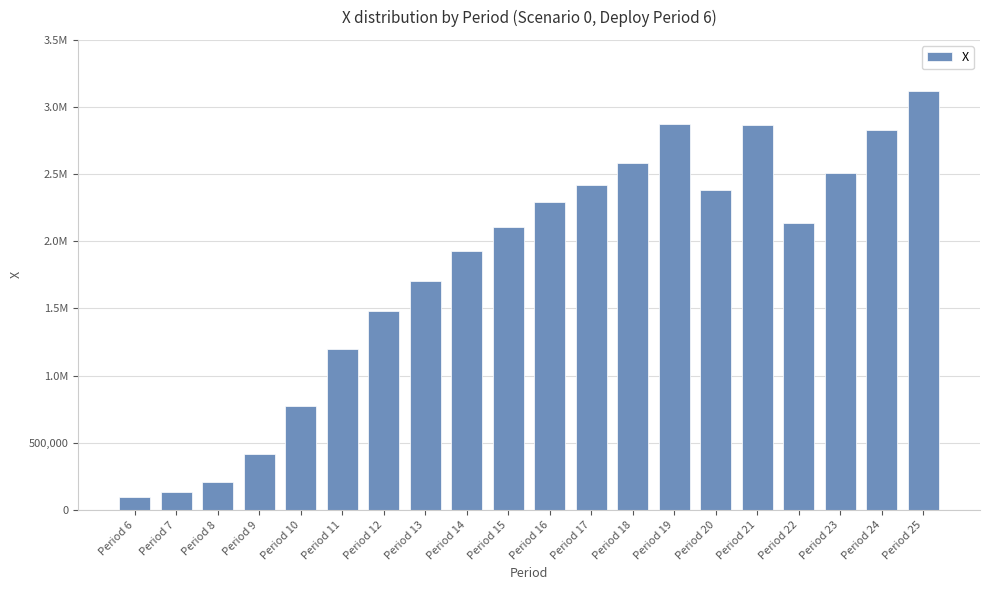

What is the sum of the values at Period 24 and Period 14?

4760353.3